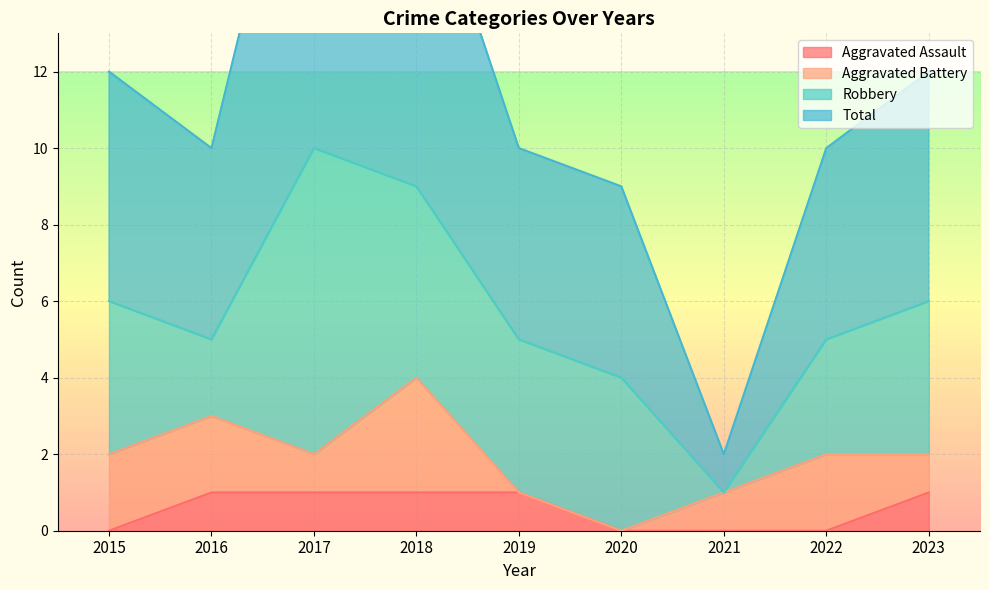

The Aggravated Assault series shows 0 at 2020. True or false?

True